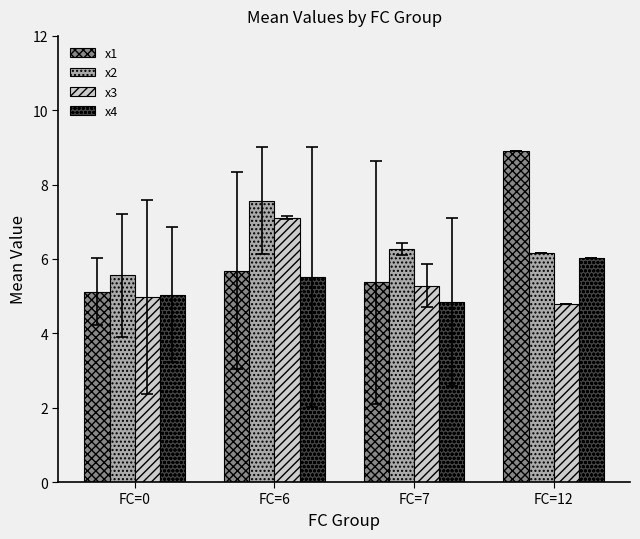

Reading left to right, what are all the values shown in this chart?

x1: FC=0=5.1	FC=6=5.7	FC=7=5.4	FC=12=8.9
x2: FC=0=5.6	FC=6=7.6	FC=7=6.3	FC=12=6.1
x3: FC=0=5.0	FC=6=7.1	FC=7=5.3	FC=12=4.8
x4: FC=0=5.0	FC=6=5.5	FC=7=4.8	FC=12=6.0